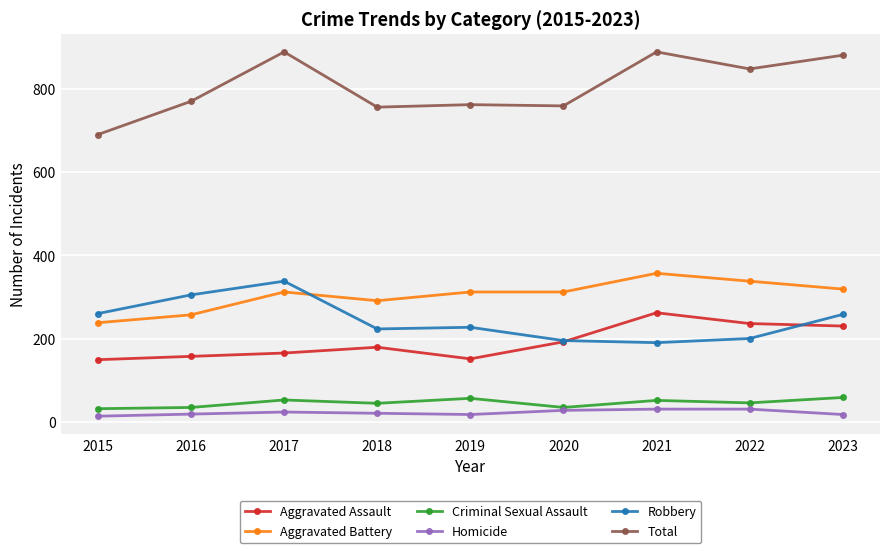

True or false: Total has a value of 185 at 2022.

False